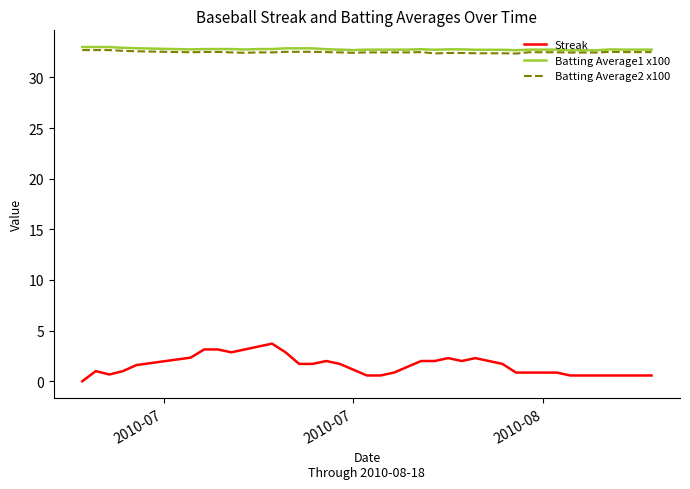

What is the greatest value displayed?

33.0